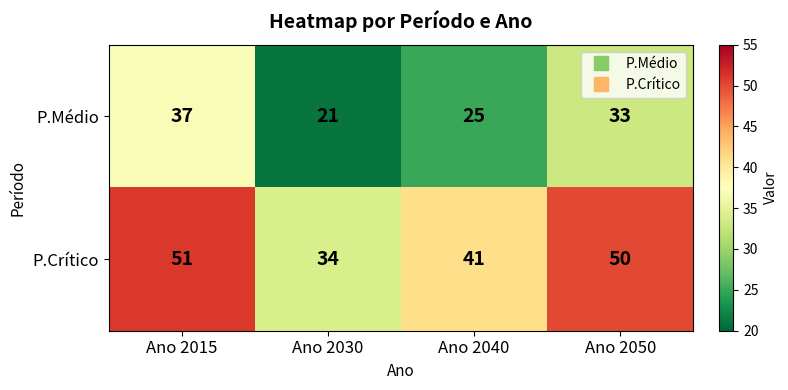

What is the total value across all series at Ano 2015?

88